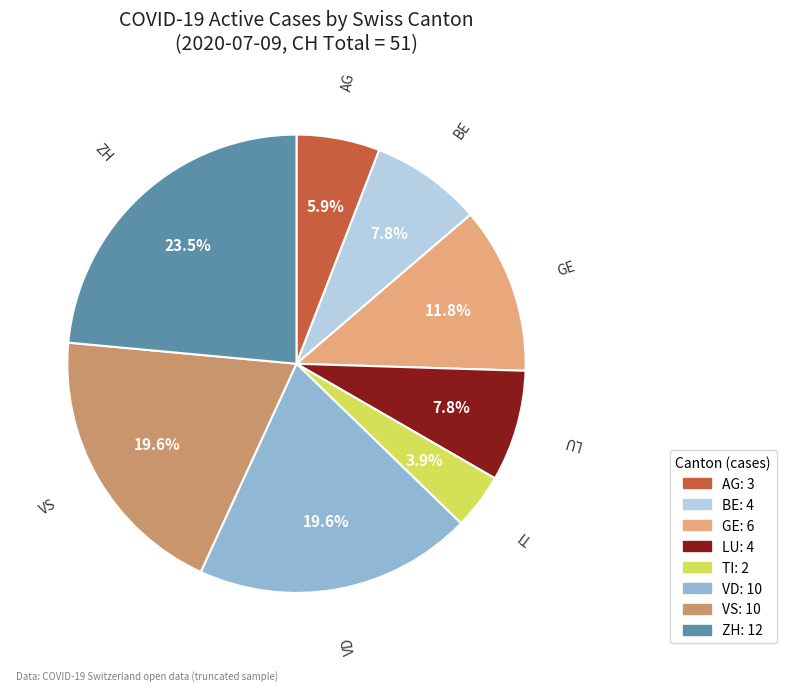

Do AG and BE together represent more than half of the pie?

No